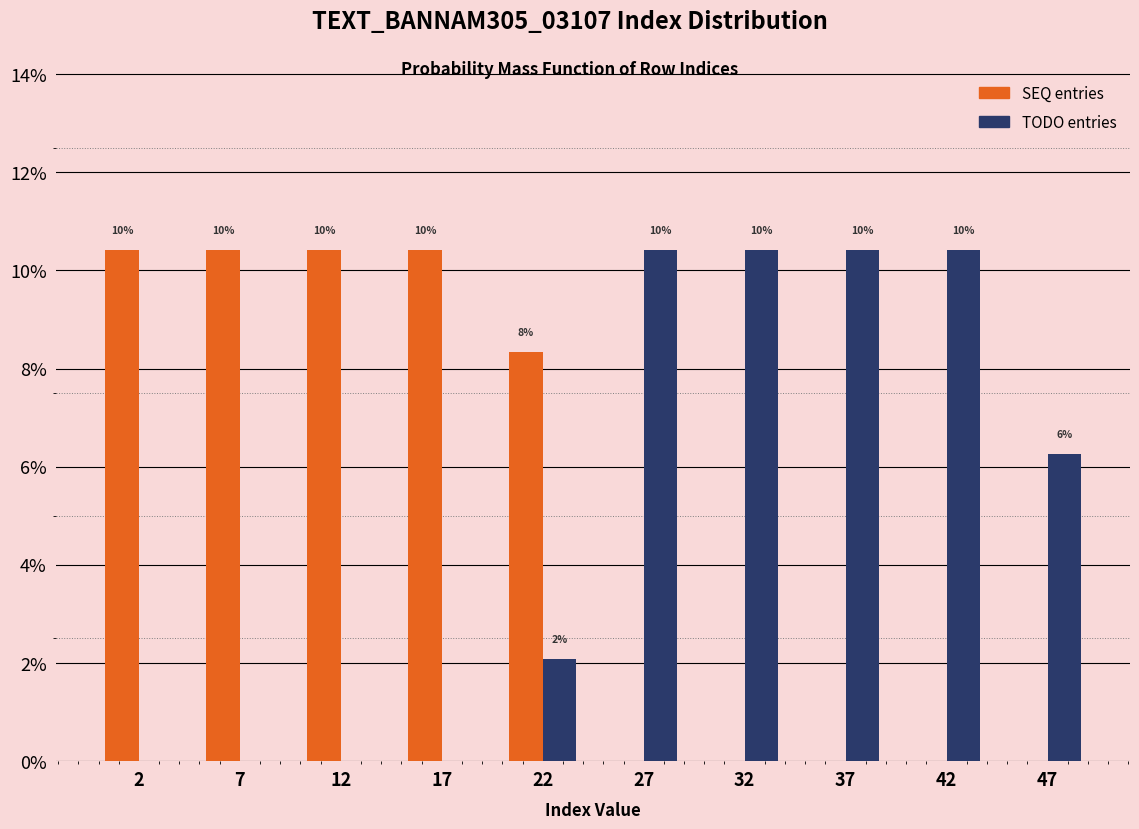

Does the chart contain stacked bars?

No